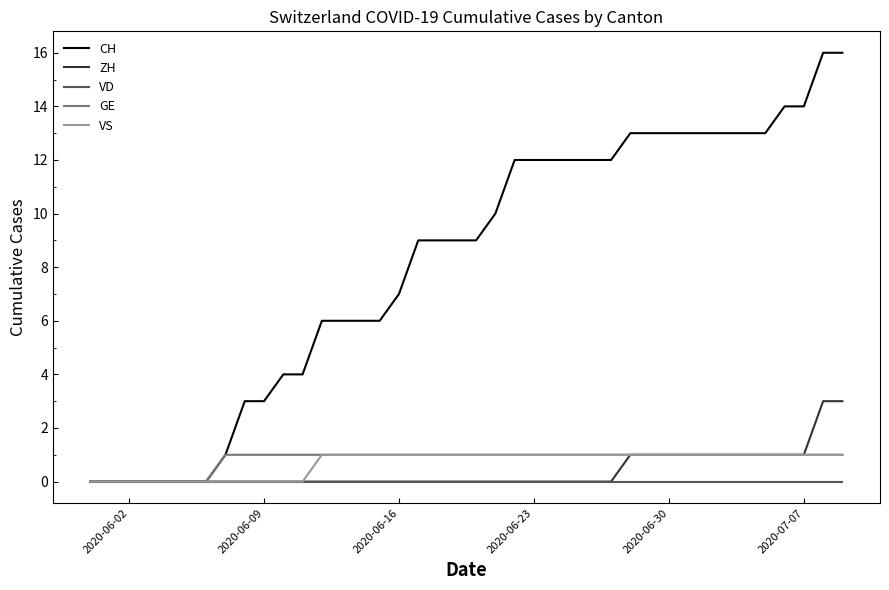

Which series has the widest spread of values?

CH